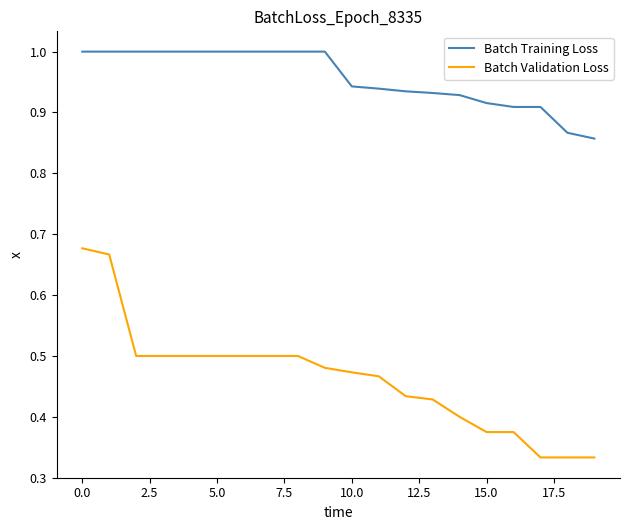

True or false: Batch Training Loss and Batch Validation Loss intersect in this chart.

False